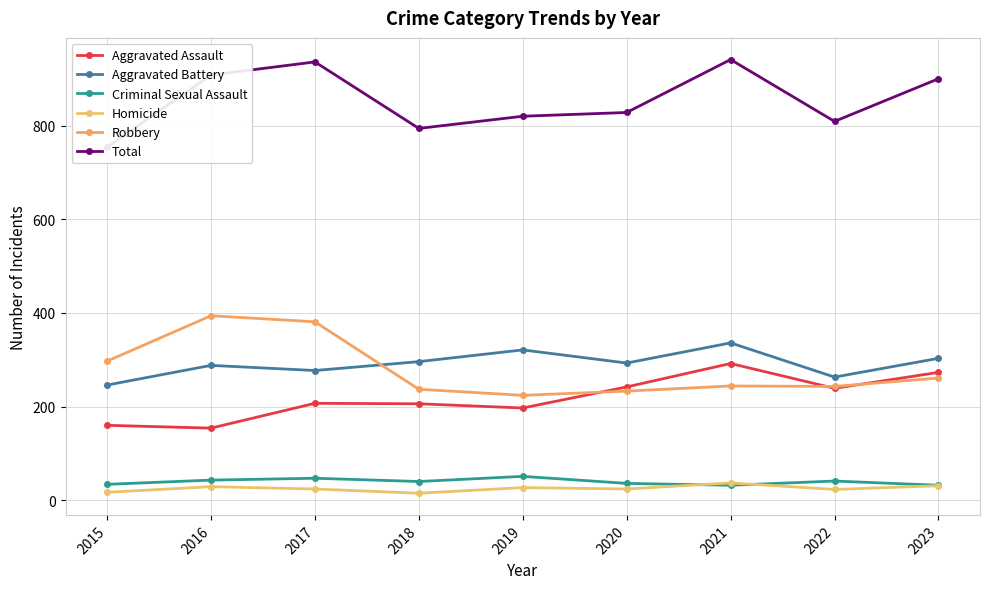

At which category does Homicide reach its first local peak?

2016